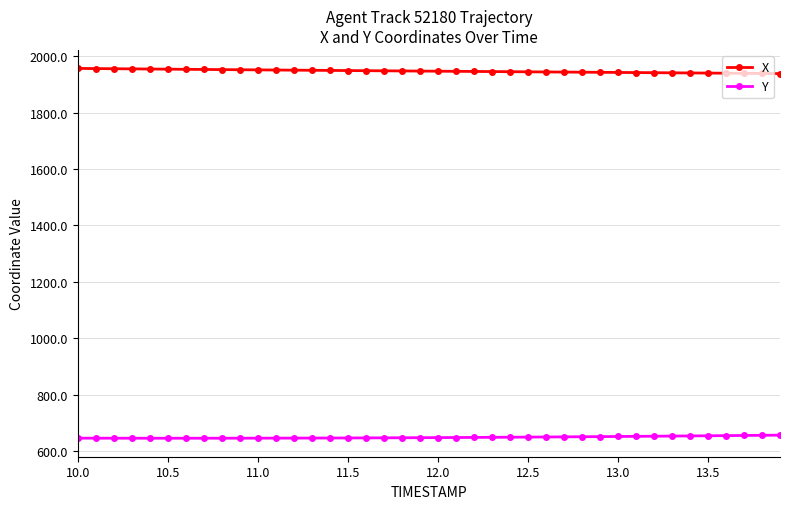

True or false: X and Y cross at least once.

False